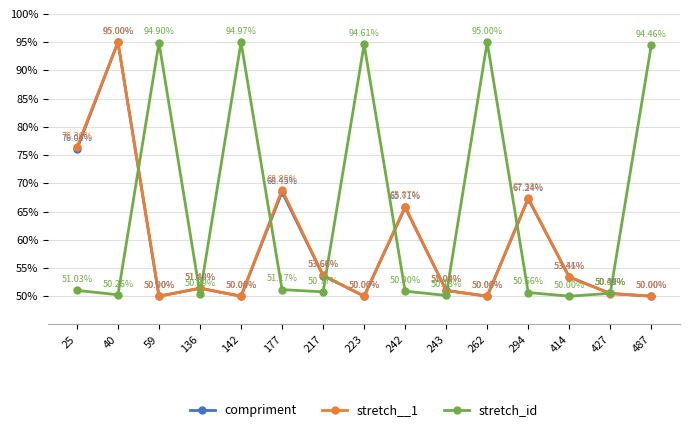

Is it true that stretch__1 equals 40.8 at 294?

False